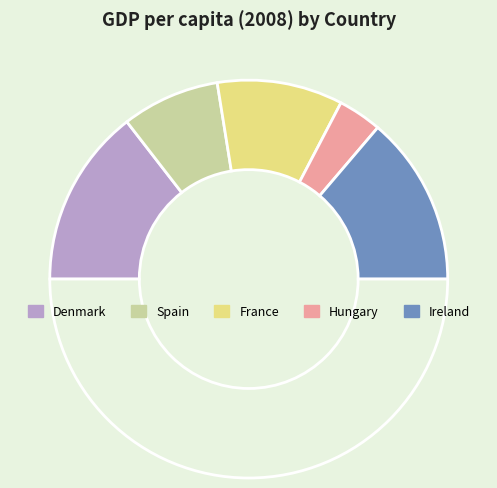

How many slices are in this pie chart?

6